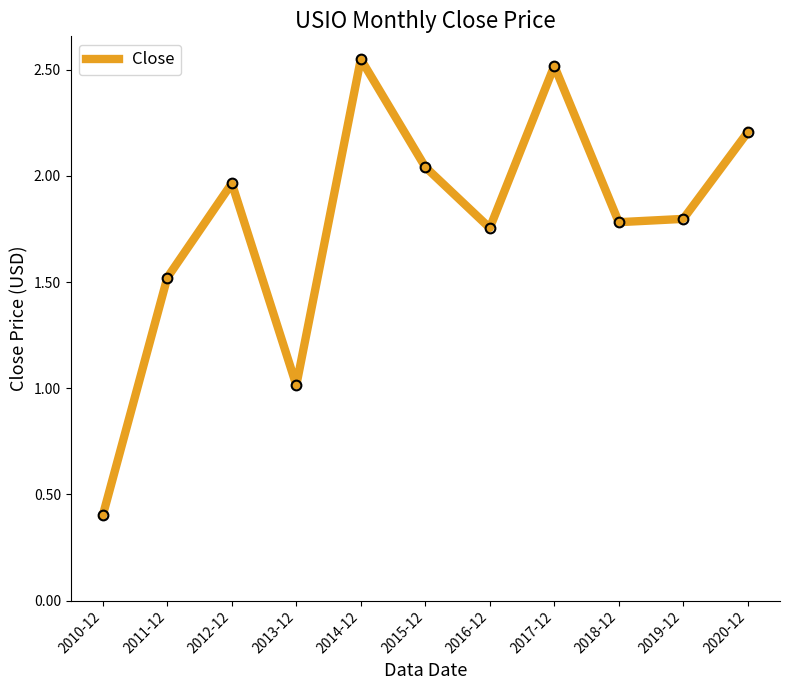

What is the change in value from 2011-12 to 2016-12?

+0.2